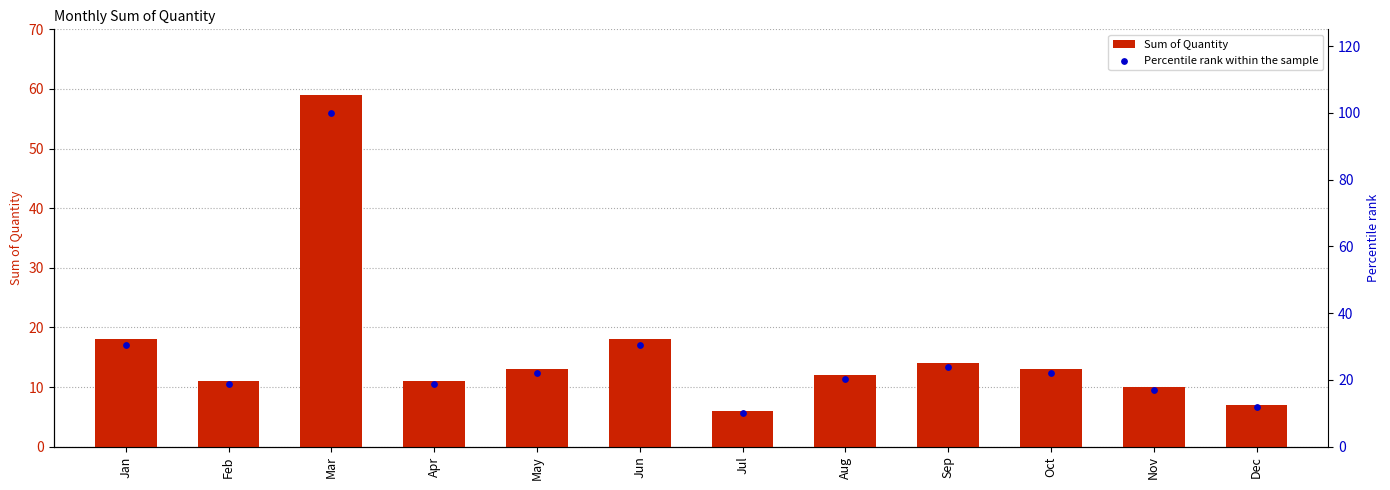

Which series has the largest total across all categories?

Percentile rank within the sample